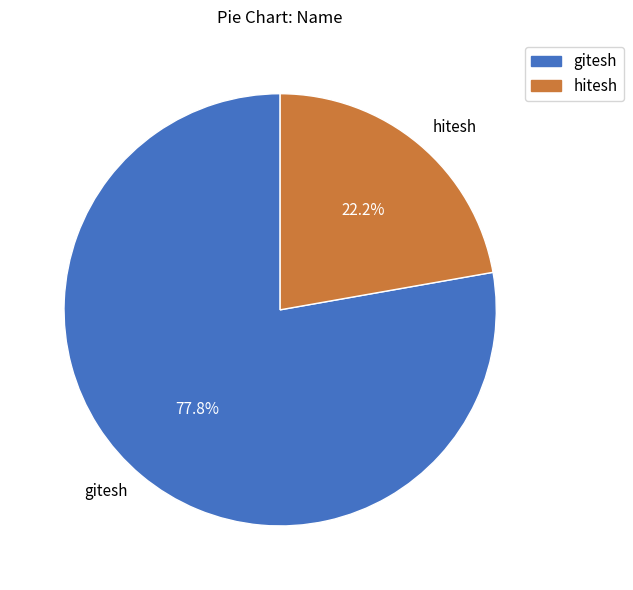

What percentage is the hitesh slice, to the nearest percent?

22%